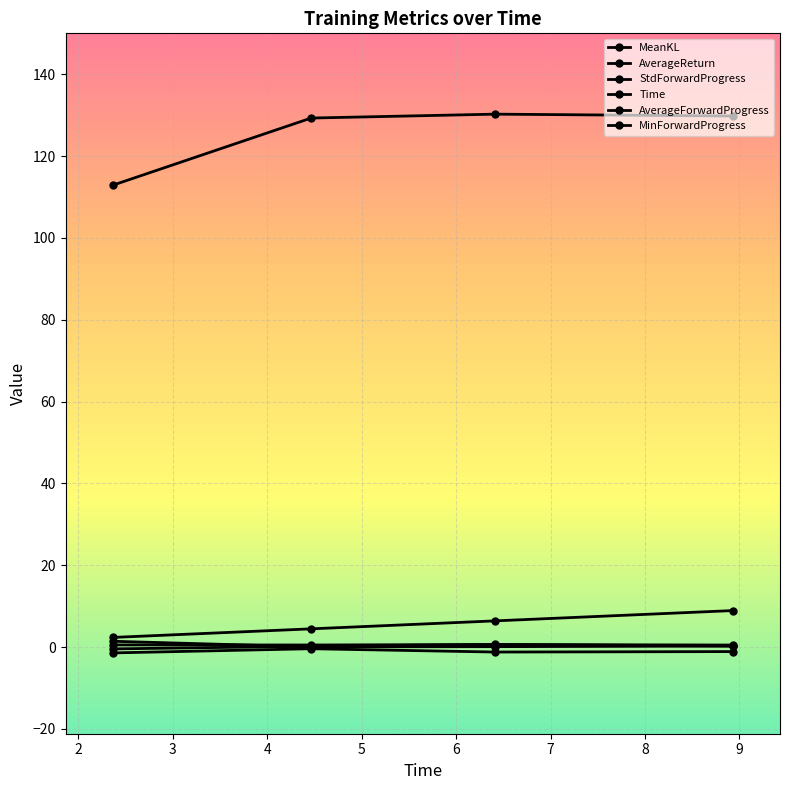

Is this an area chart (filled region under the line)?

No